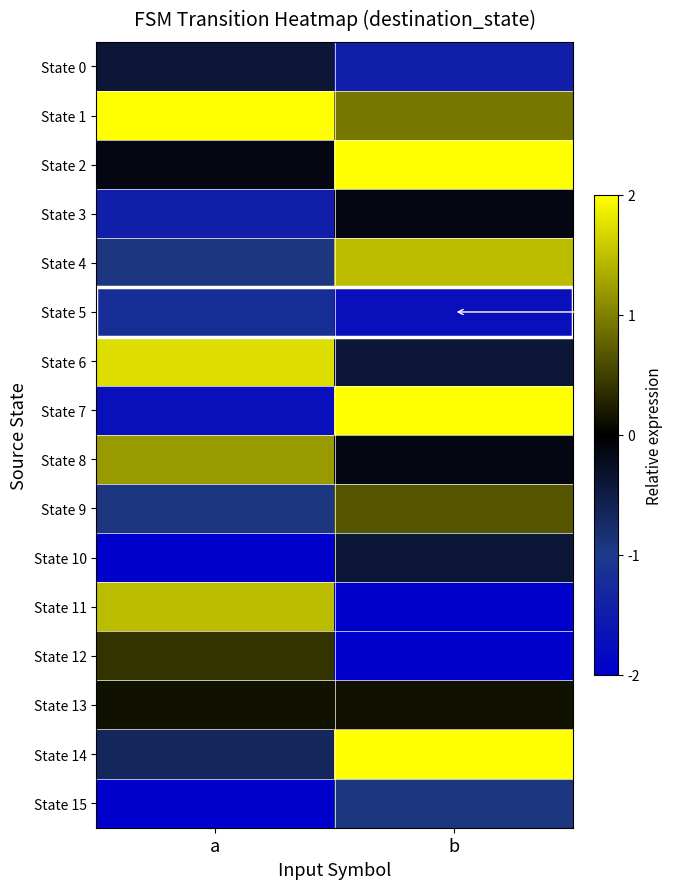

List the series in order of their peak value, lowest first.

State 5, State 15, State 0, State 10, State 3, State 13, State 12, State 9, State 8, State 4, State 11, State 6, State 1, State 2, State 7, State 14